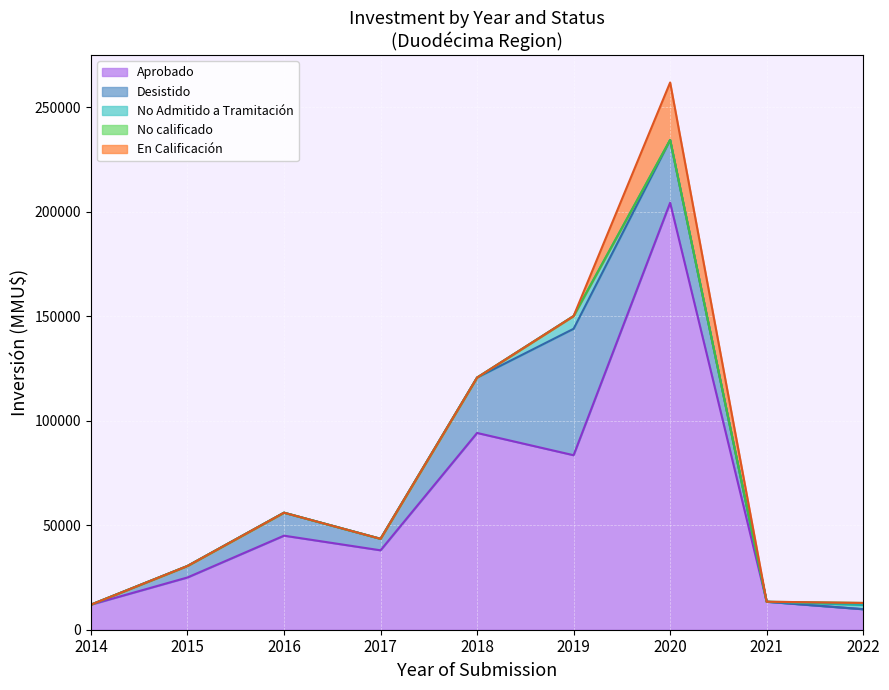

True or false: En Calificación and Aprobado intersect in this chart.

False